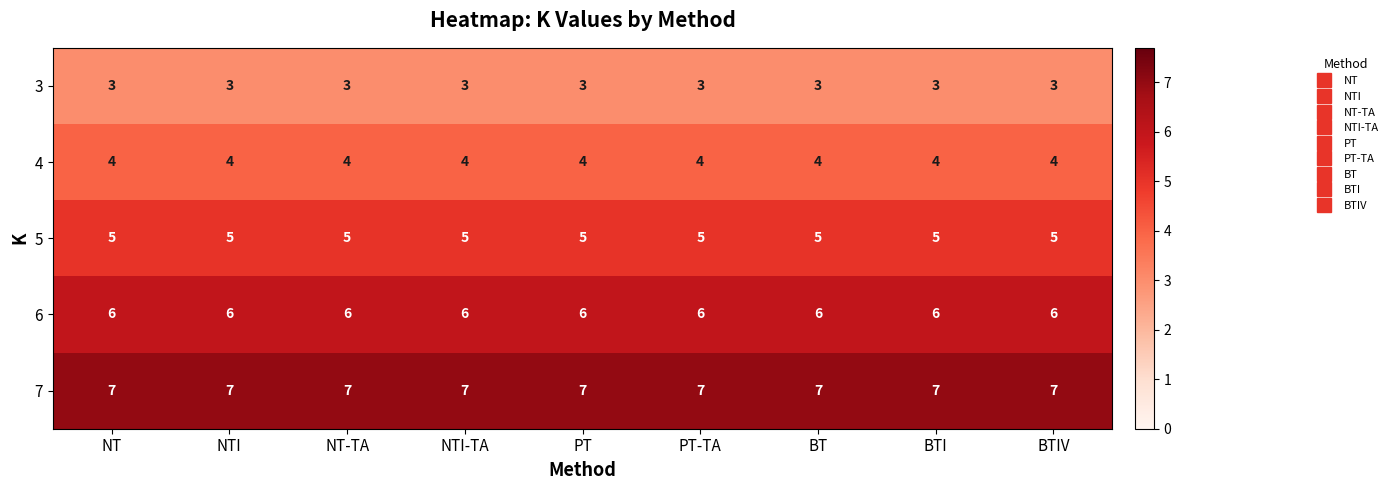

What is the maximum value for 6?

6